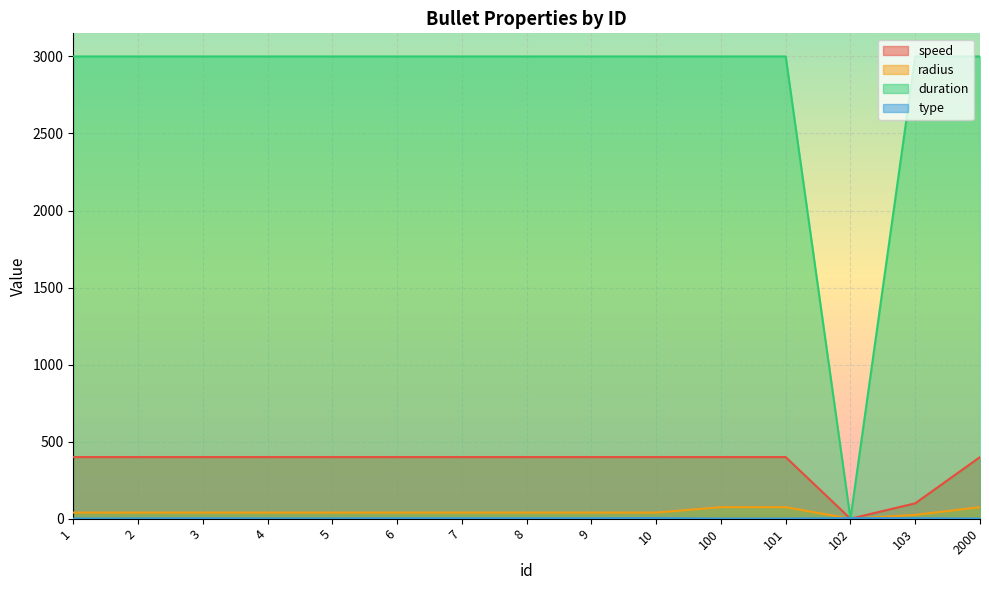

Rank the categories by radius value from highest to lowest.

100, 101, 2000, 1, 2, 3, 4, 5, 6, 7, 8, 9, 10, 103, 102